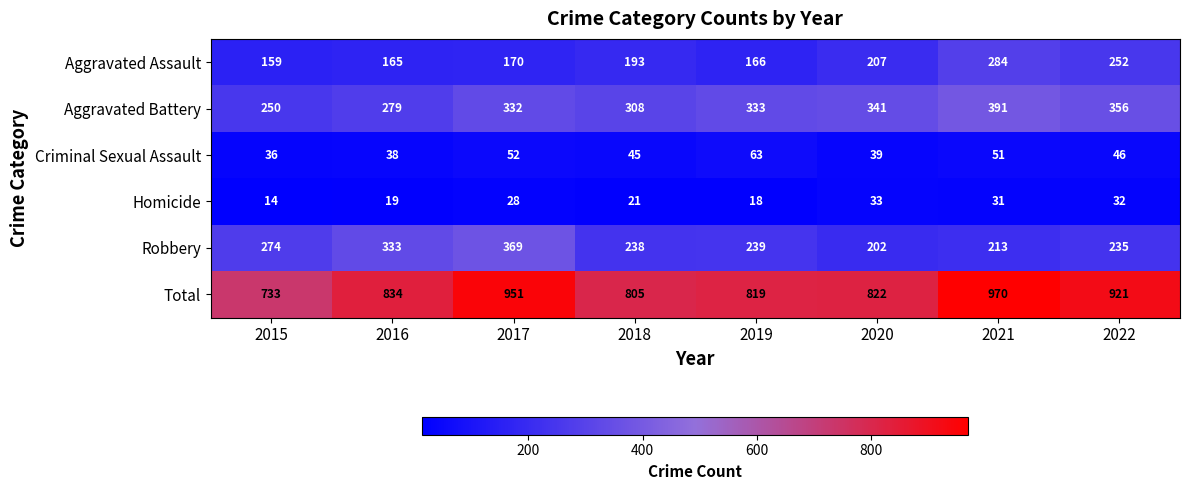

Which category has the lowest value across all series?

2015